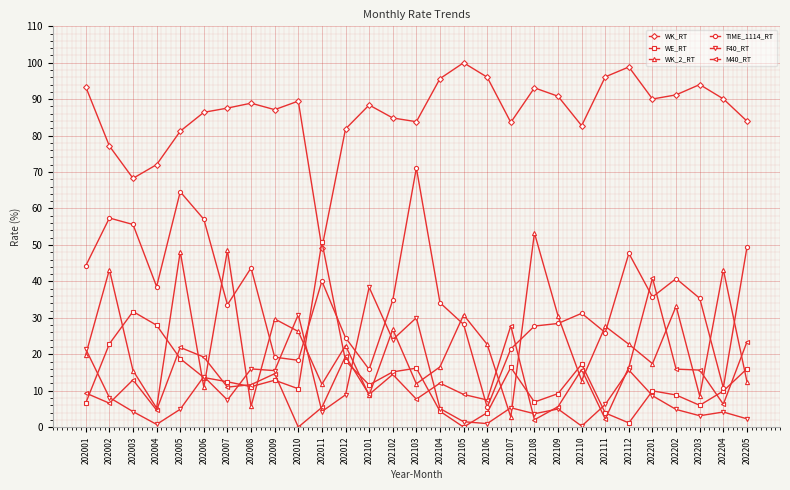

How many lines are shown in the chart?

6